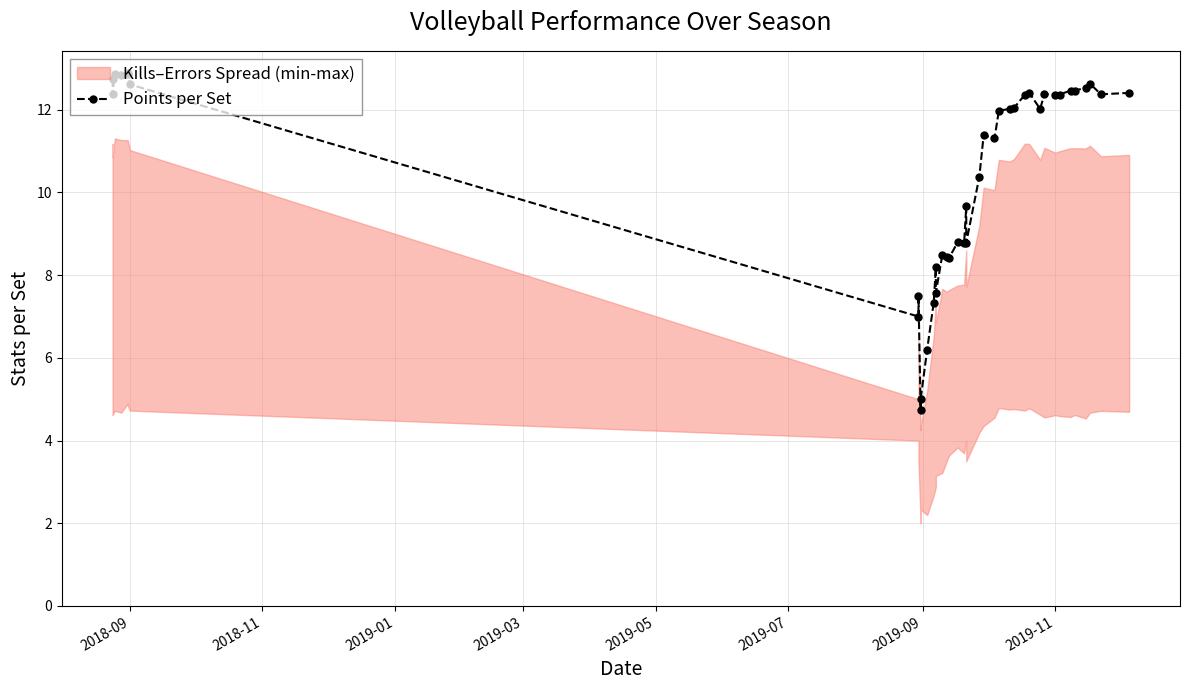

How many interior local peaks (higher than both neighbors) does the data have?

11